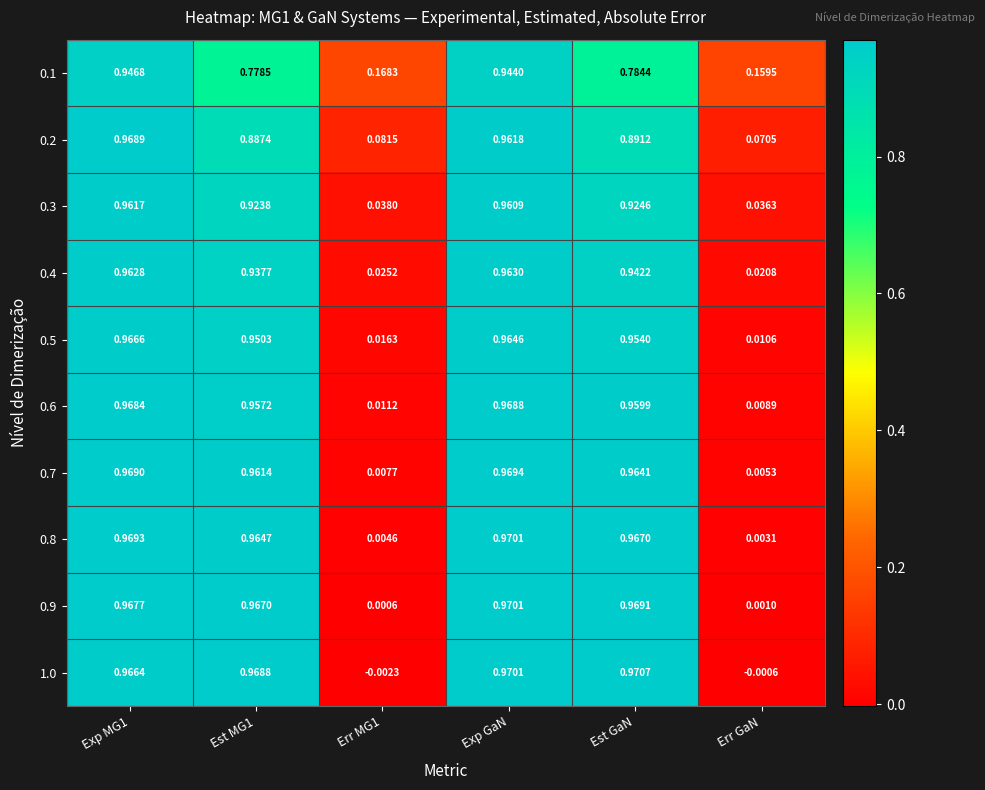

Which category has the highest value across all series?

Est GaN